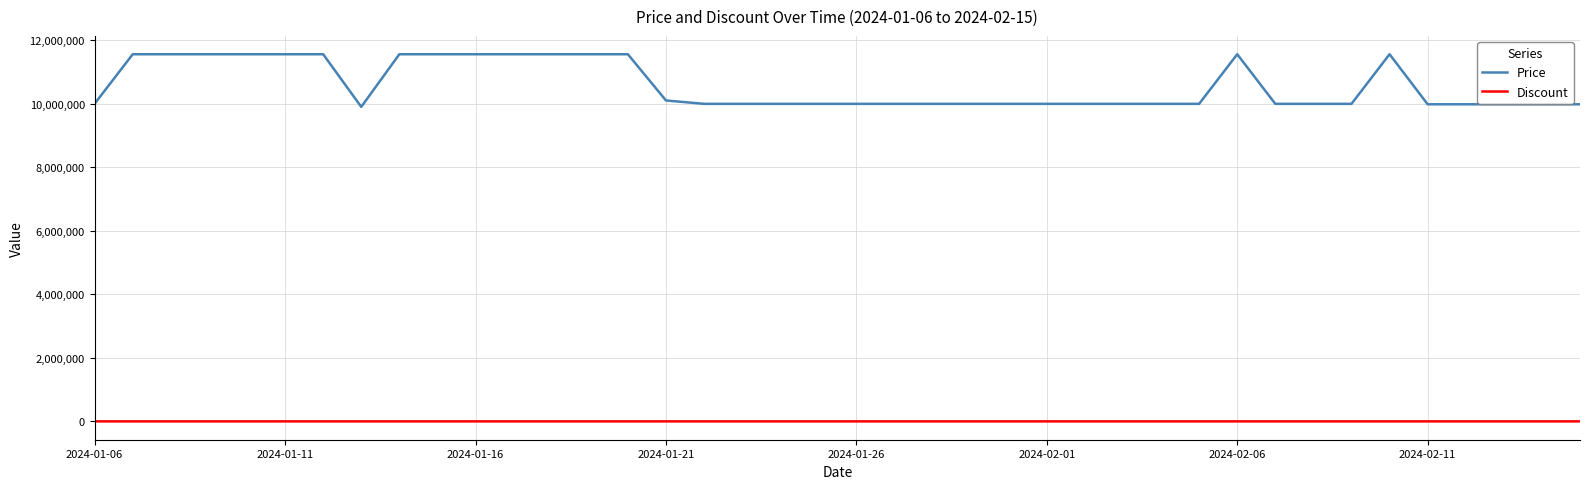

What is the maximum value shown in the chart?

11555000